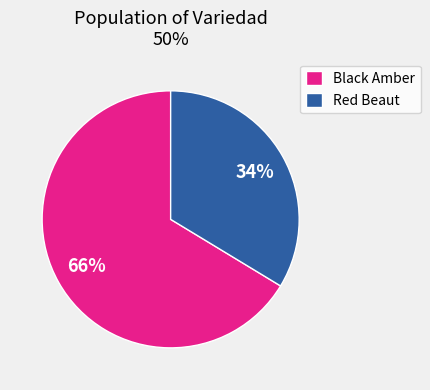

Is the sum of Black Amber and Red Beaut greater than half?

Yes